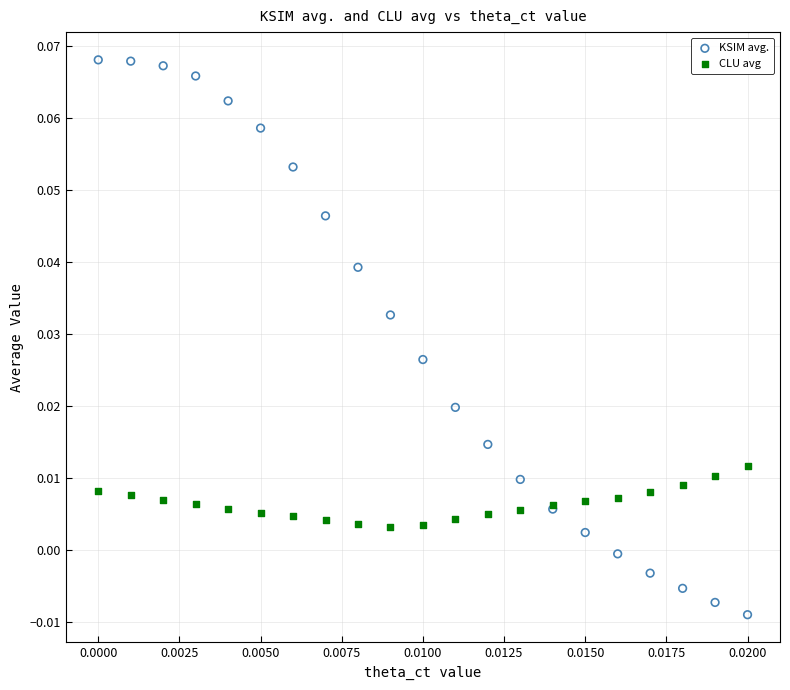

Which series has the largest Y range (max minus min)?

KSIM avg.